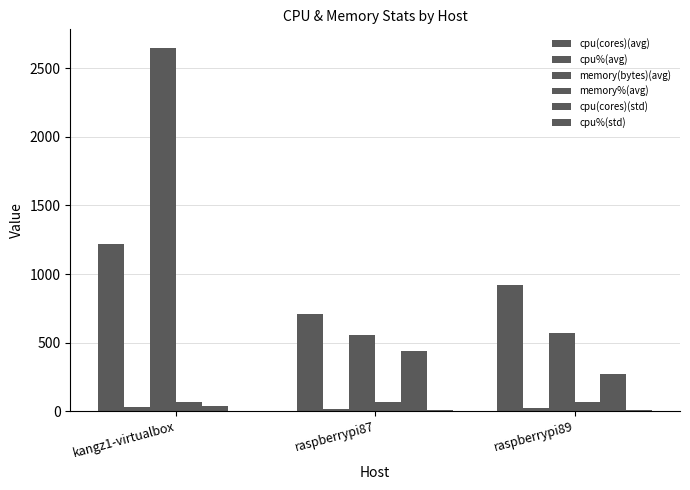

Which category has the highest value across all series?

kangz1-virtualbox